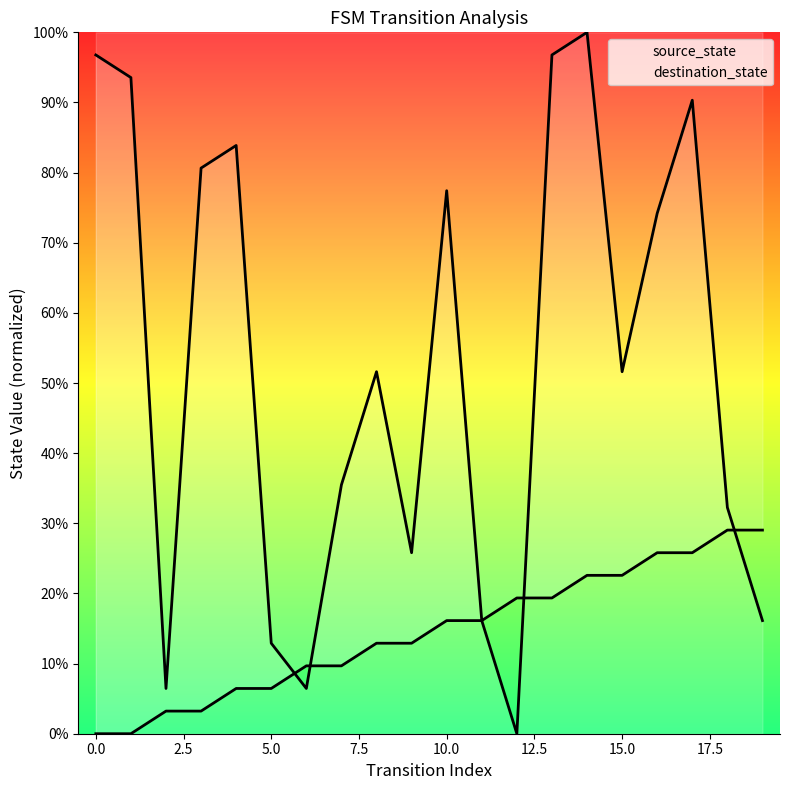

What is the total value across all series at 17?

116.1